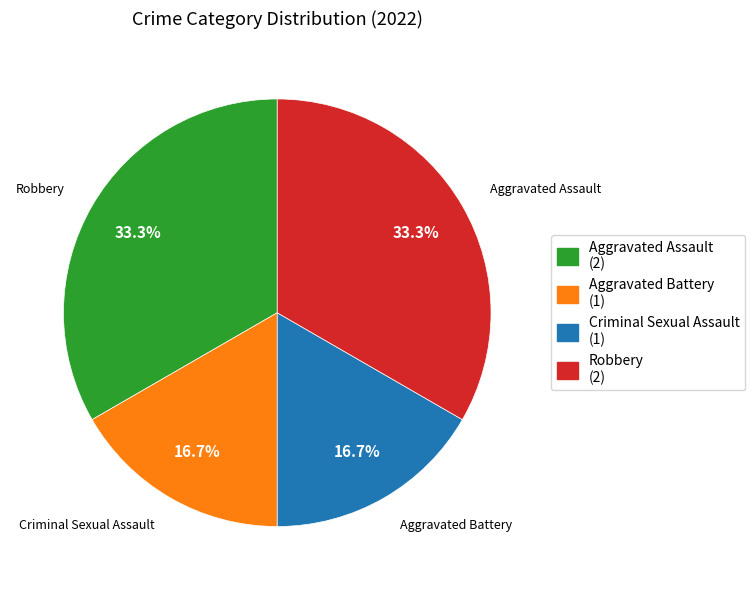

Does Robbery account for over 50% of the chart?

No